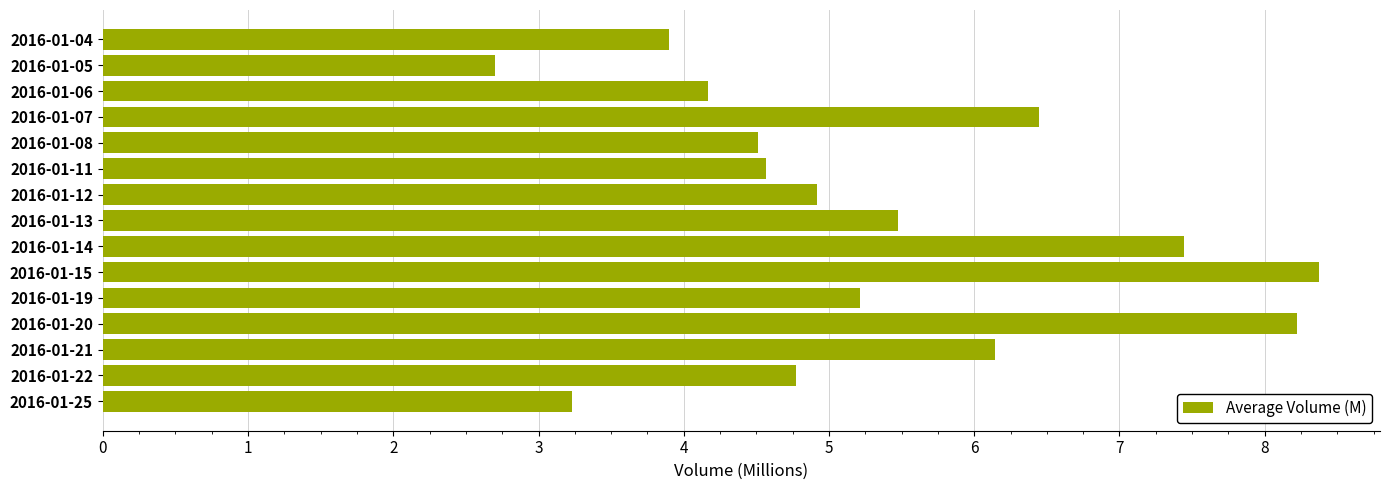

Does the chart contain any negative values?

No